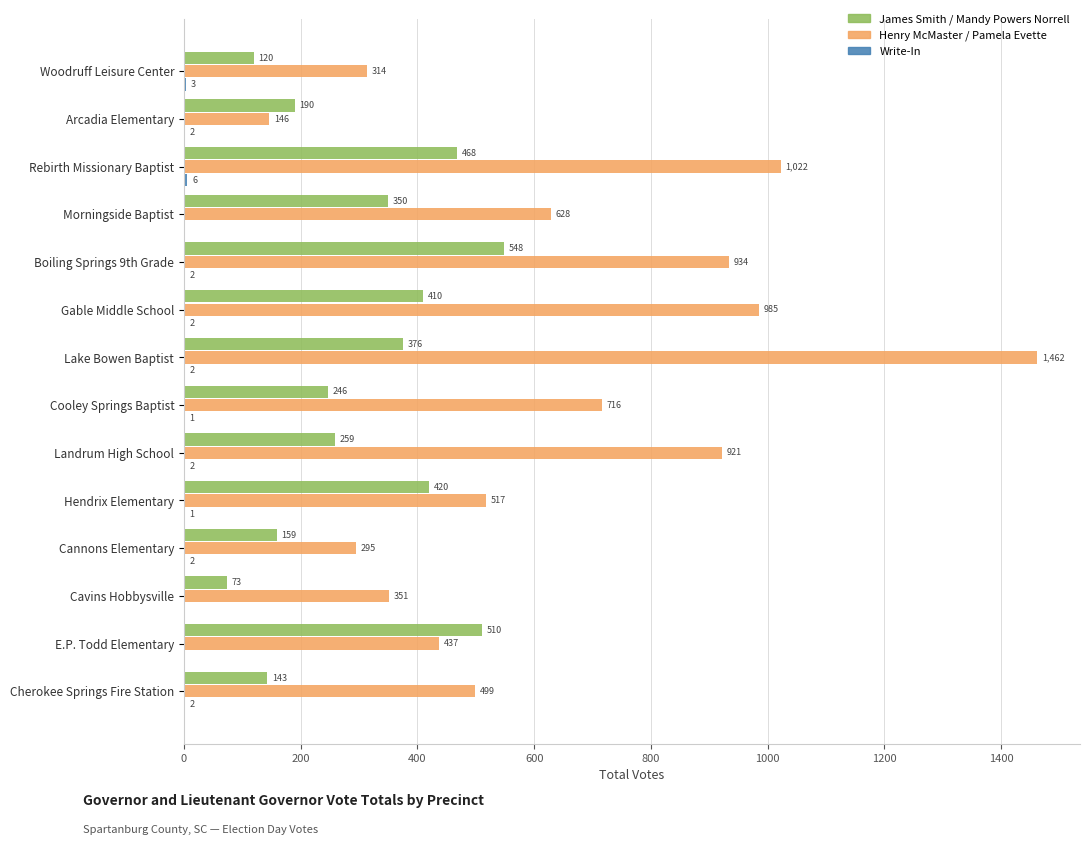

Between E.P. Todd Elementary and Cherokee Springs Fire Station, which series saw the biggest shift?

James Smith / Mandy Powers Norrell